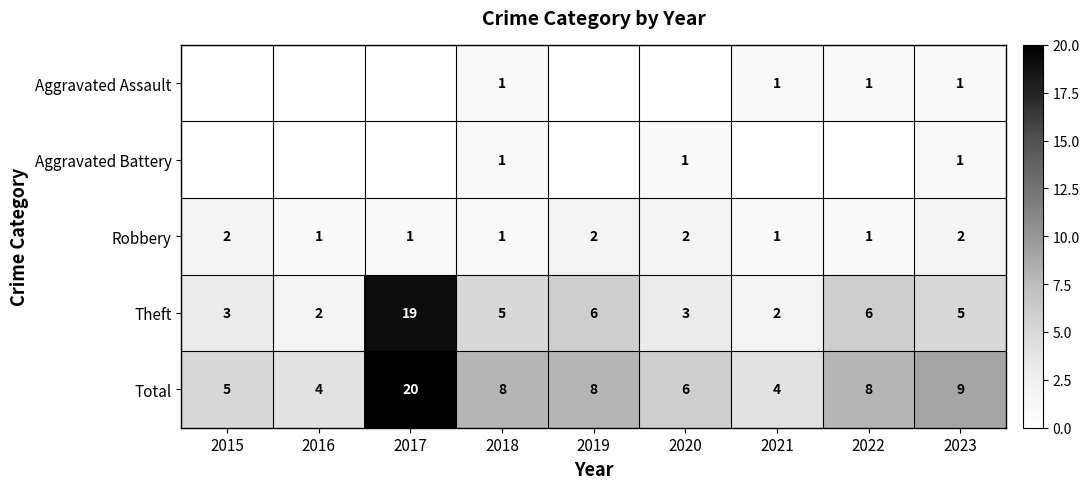

At which label is Robbery closest to 1?

2016